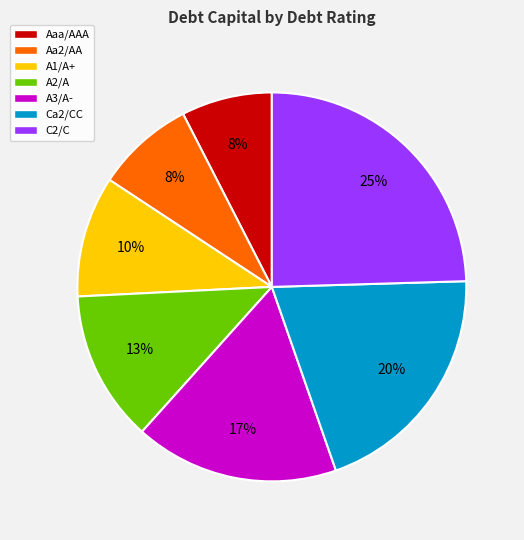

Count the number of slices in the pie.

7